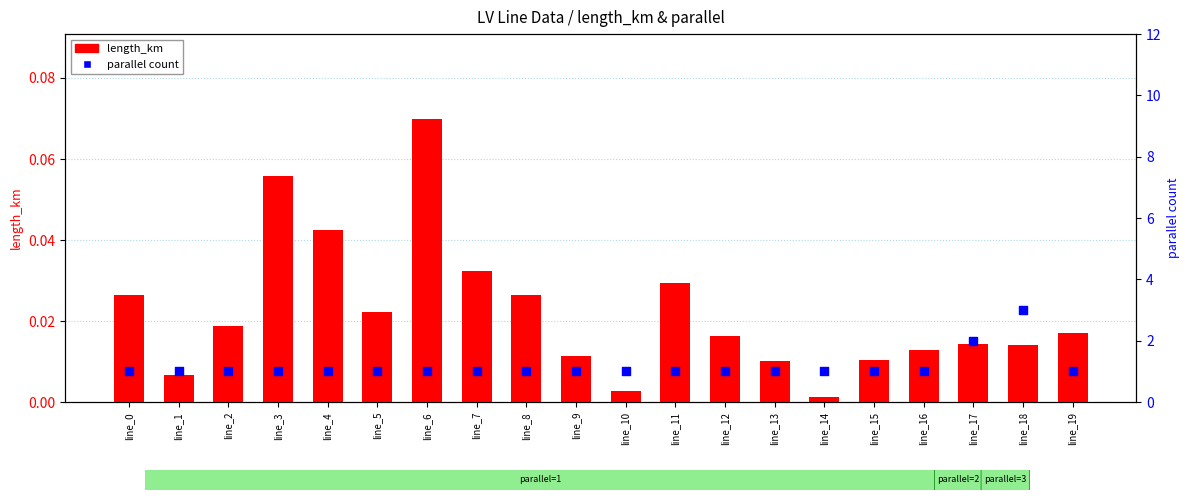

At how many categories does at least one series exceed 0?

20